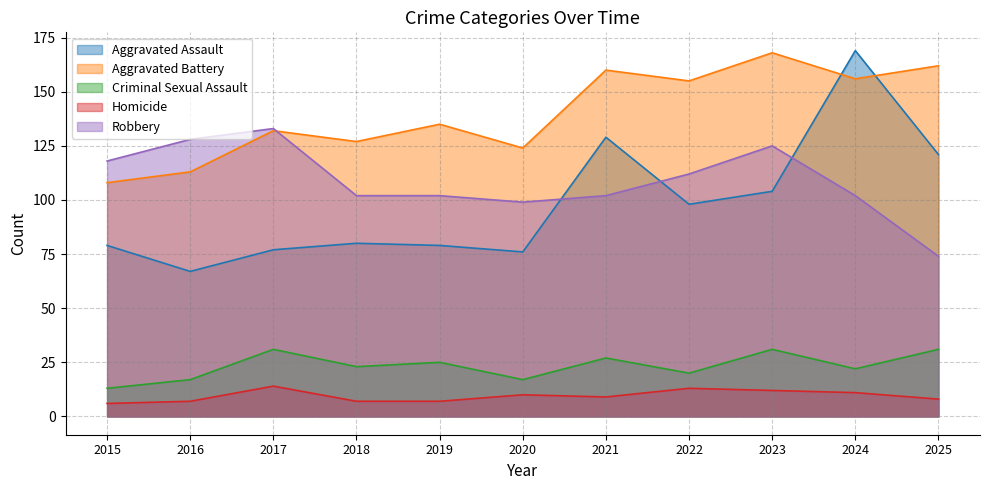

Where is the first local maximum for Homicide?

2017